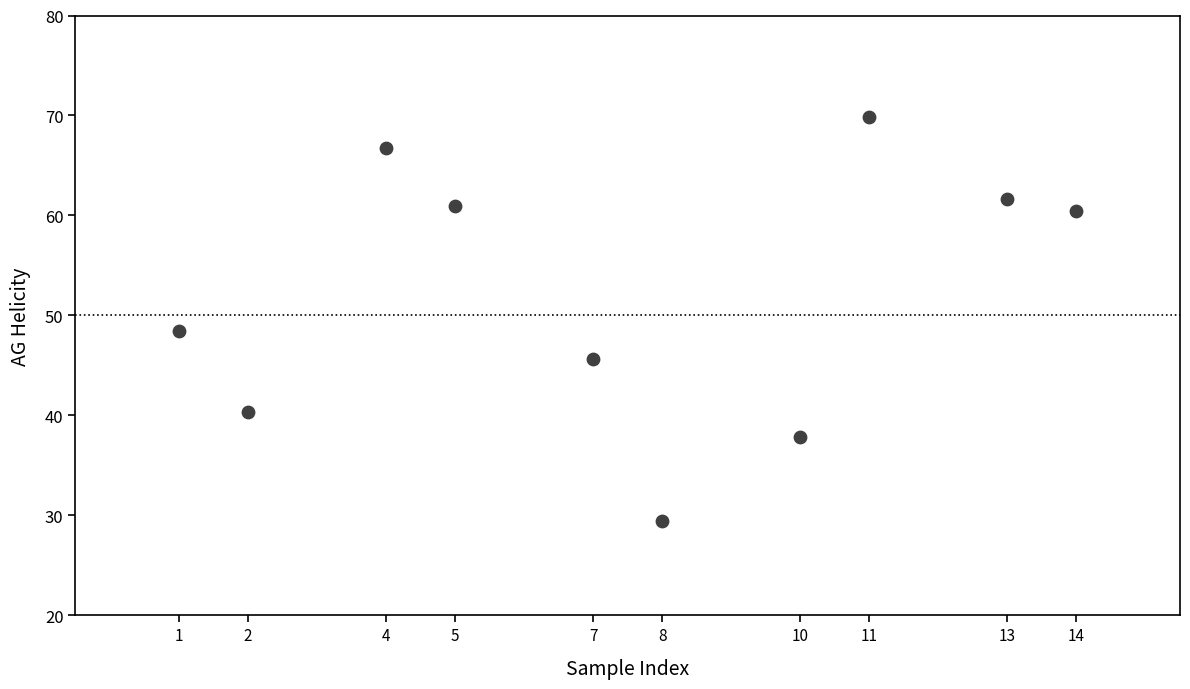

What is the range of X values (max minus min)?

13.0